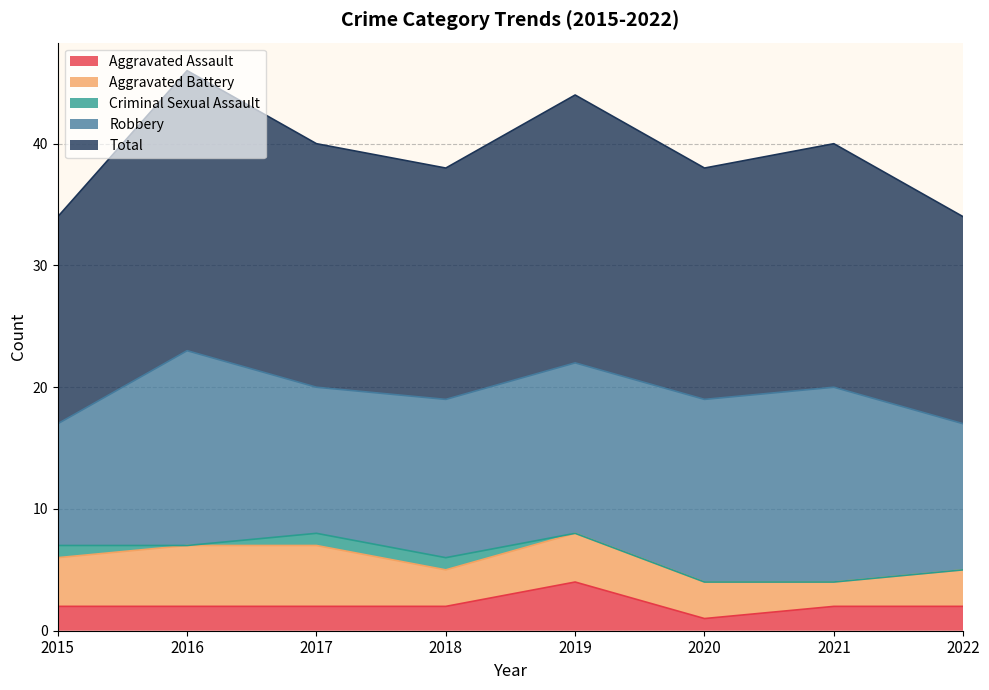

In Total, how many points are higher than both neighbors (excluding endpoints)?

3